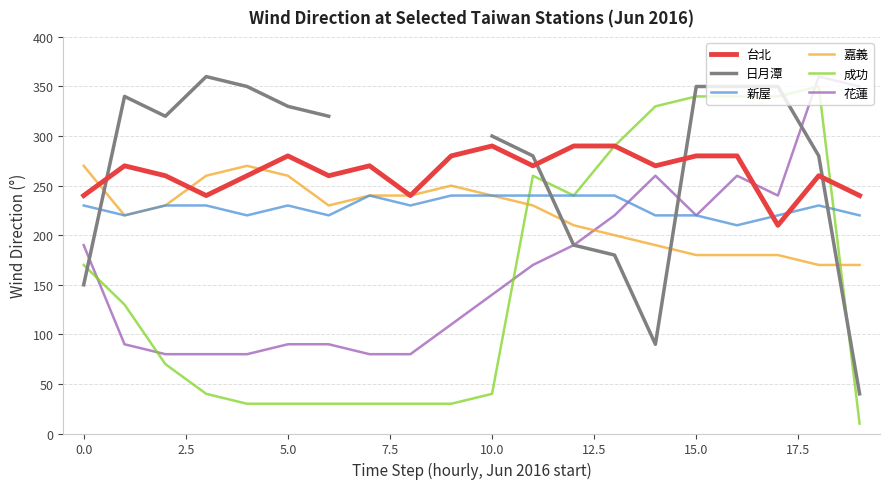

True or false: 成功 has more than 0 points higher than both neighbors.

True